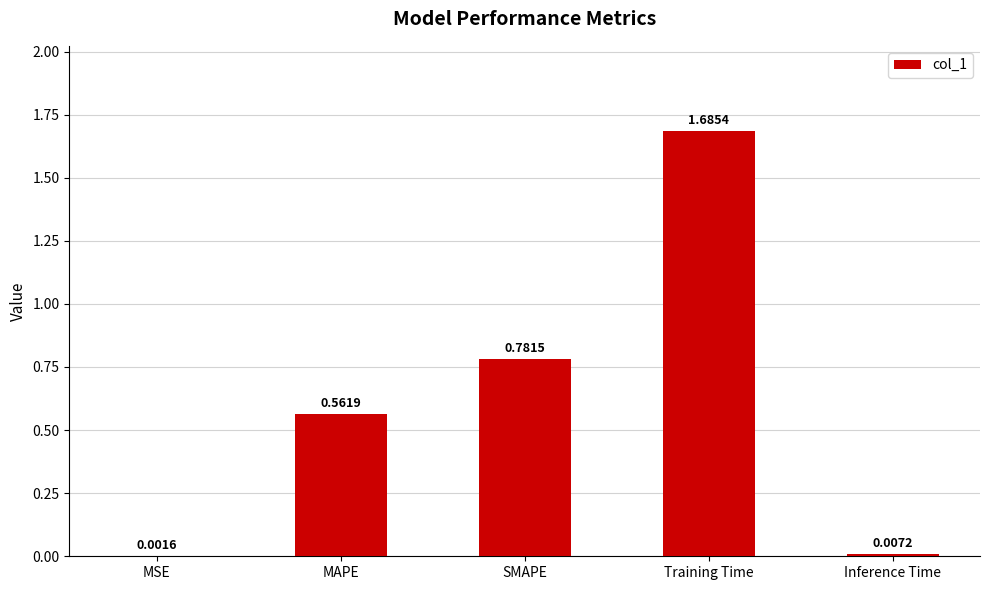

At which label is the value closest to 0?

MSE